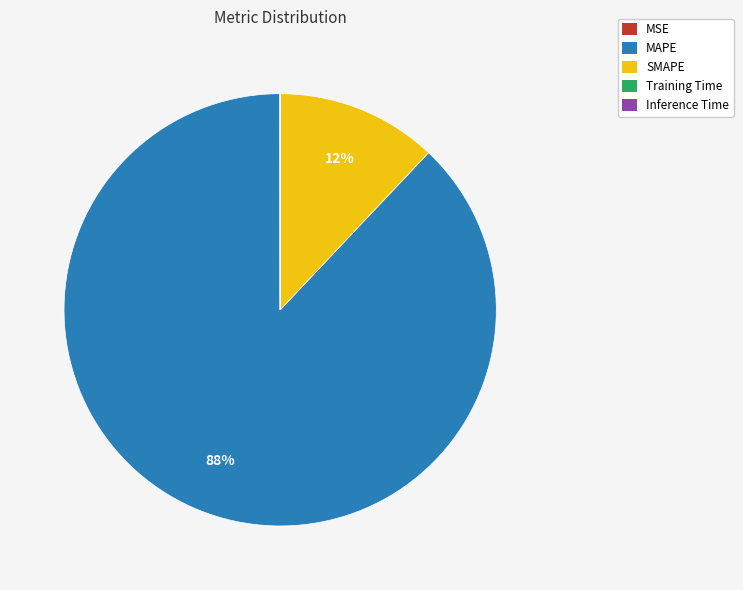

Is there any slice that represents more than half of the pie?

Yes